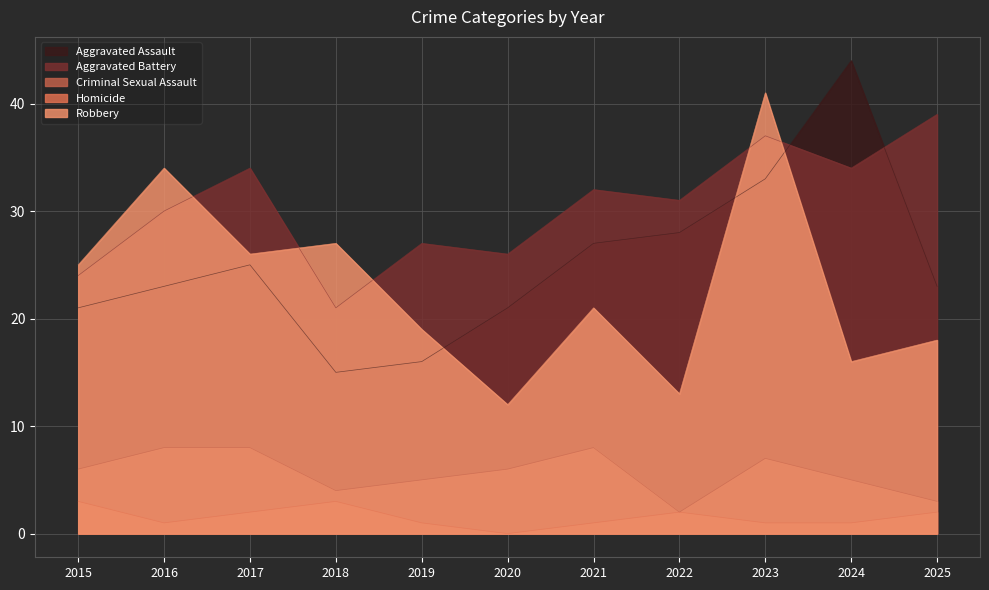

Rank the categories by Robbery value from highest to lowest.

2023, 2016, 2018, 2017, 2015, 2021, 2019, 2025, 2024, 2022, 2020